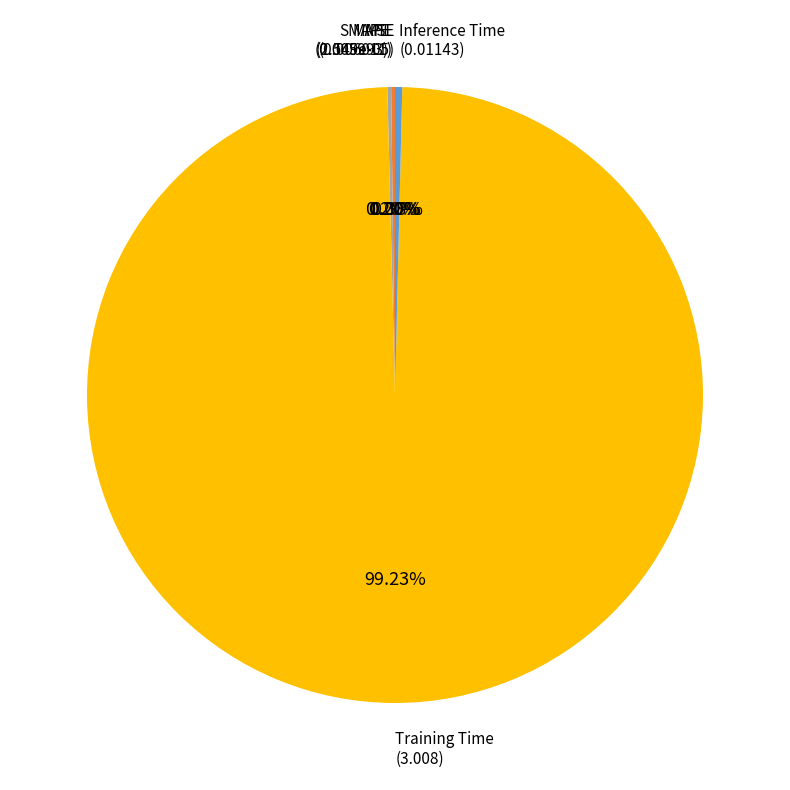

To the nearest percent, what is the average slice percentage?

20%